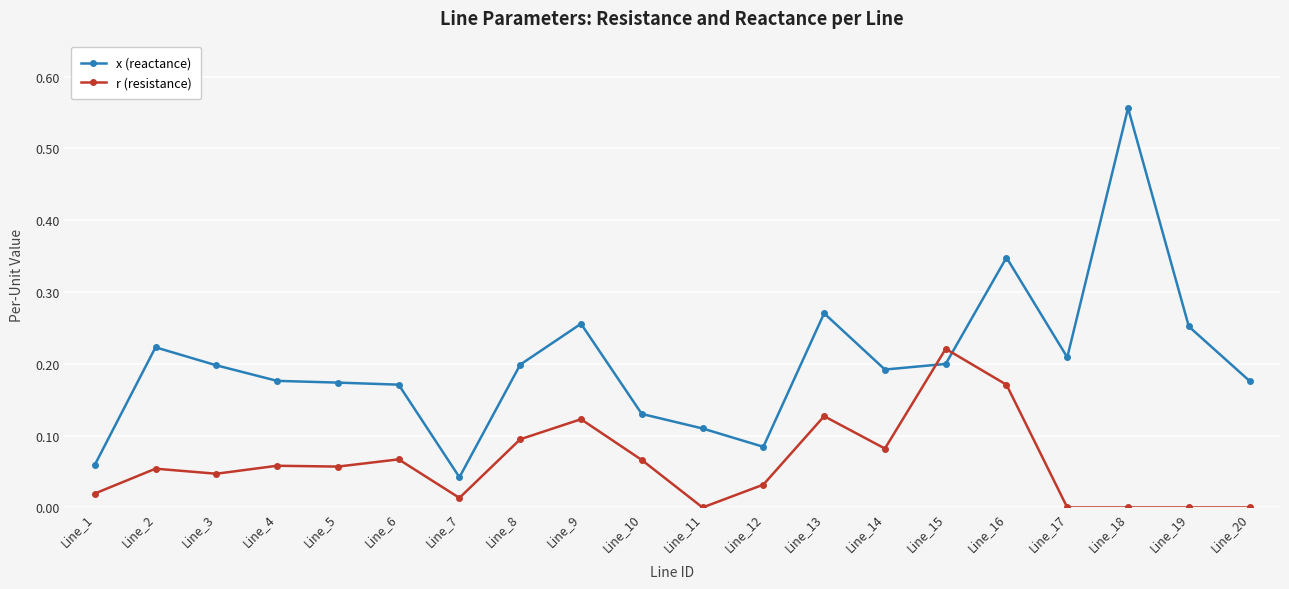

Which category has the highest value in the x (reactance) series?

Line_18